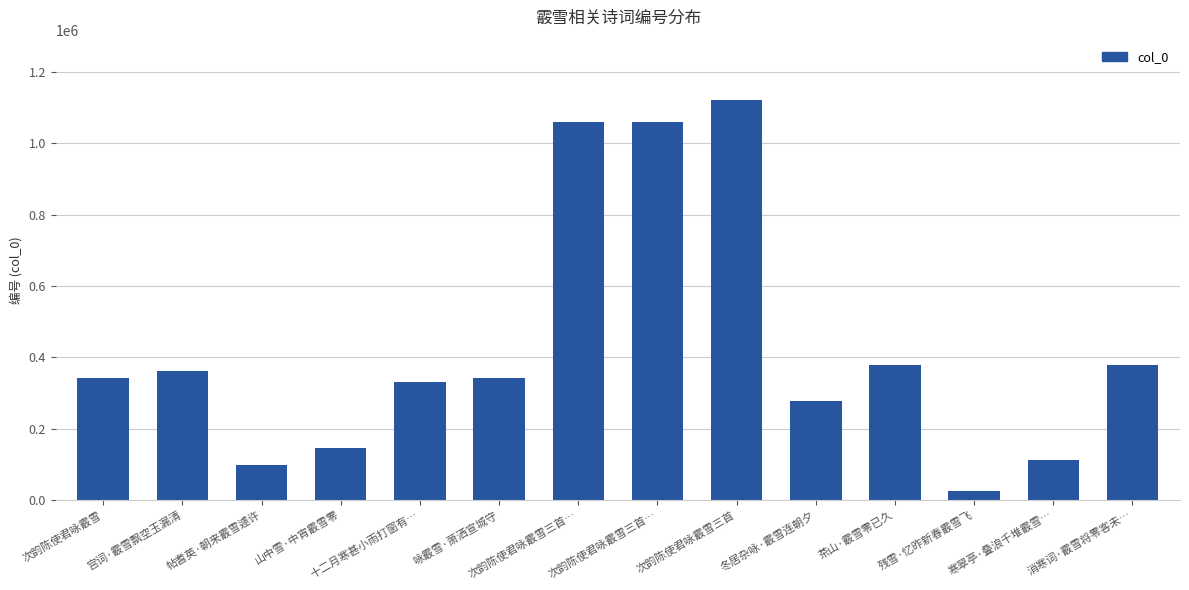

At which category does the chart reach its minimum across all series?

残雪·忆昨新春霰雪飞